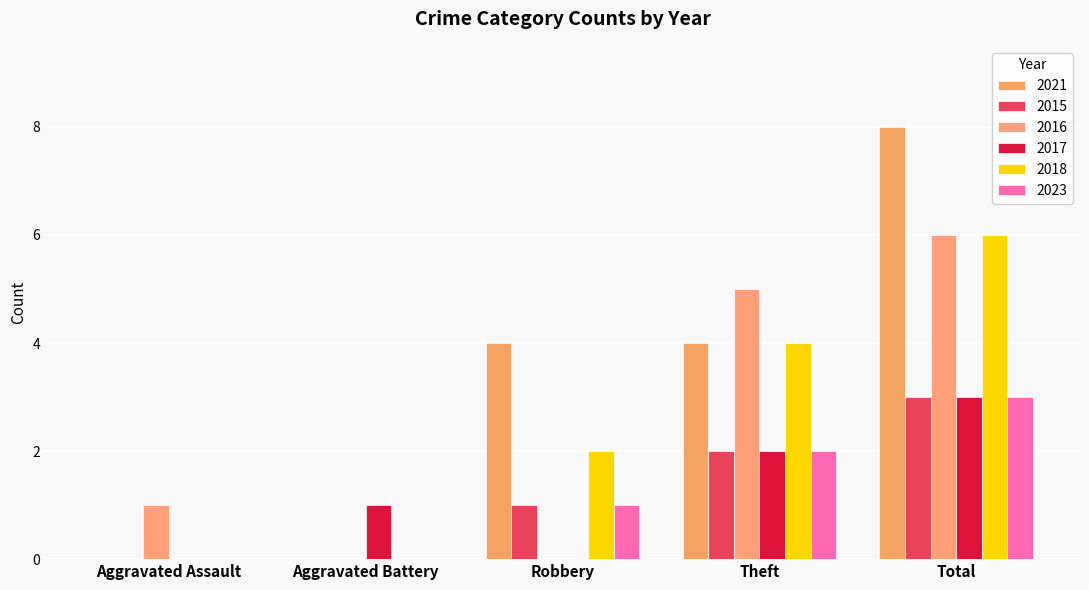

Between Aggravated Battery and Robbery, which series saw the biggest shift?

2021